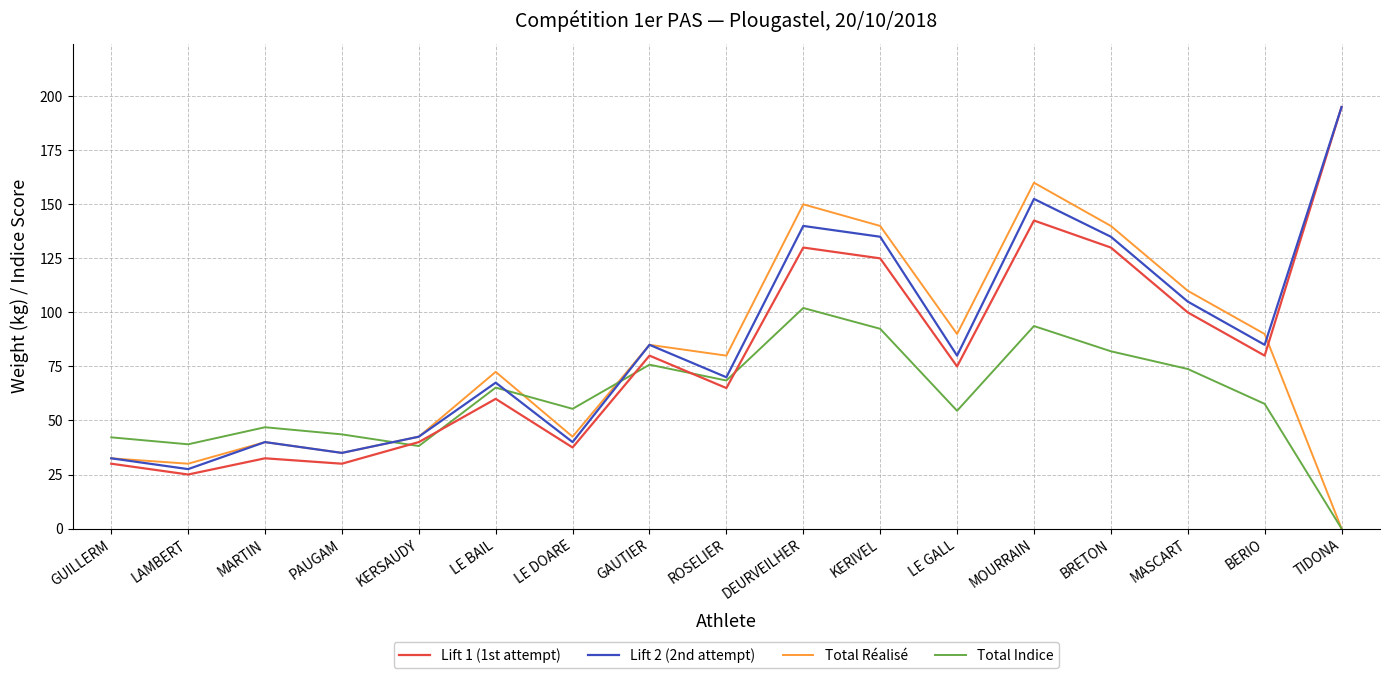

Where is the first local minimum for Total Réalisé?

LAMBERT